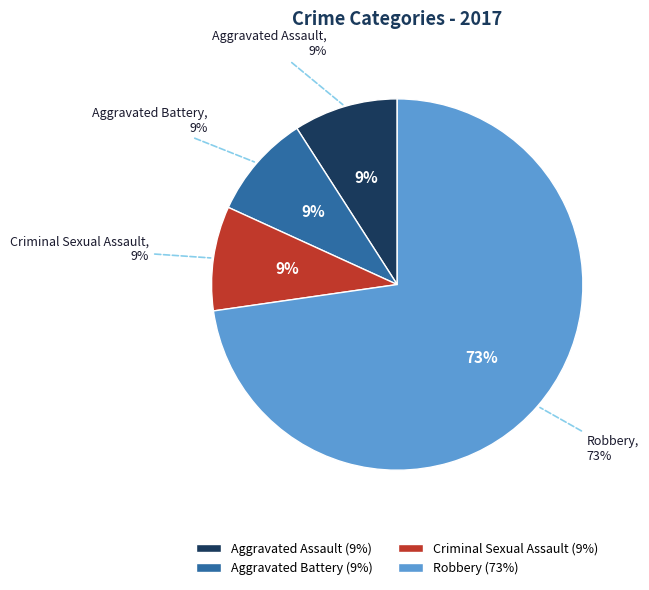

How many slices are in this pie chart?

4